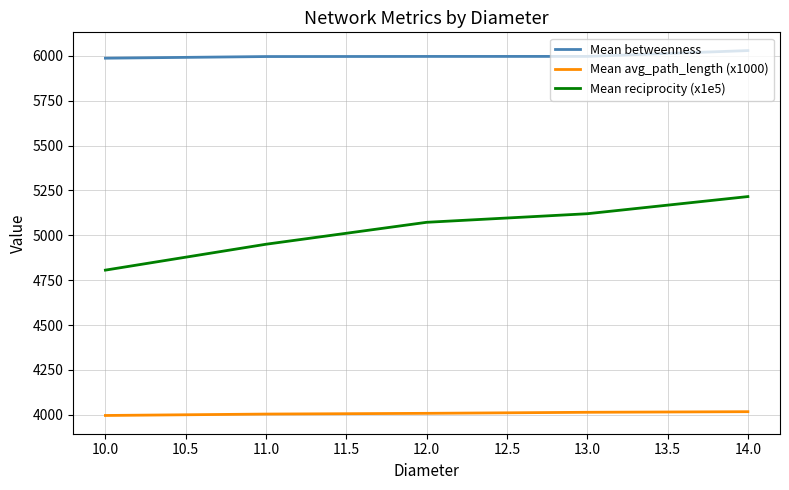

What is the difference between the highest and lowest values at 10.0?

1990.2